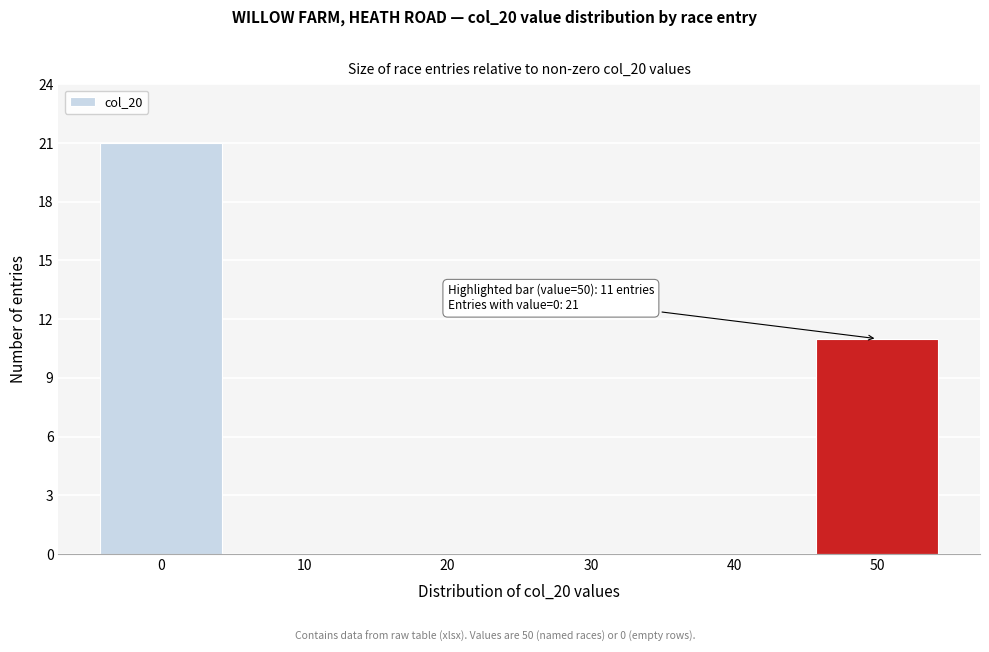

Over which range of the x-axis is the bar tallest?

-5 to 5